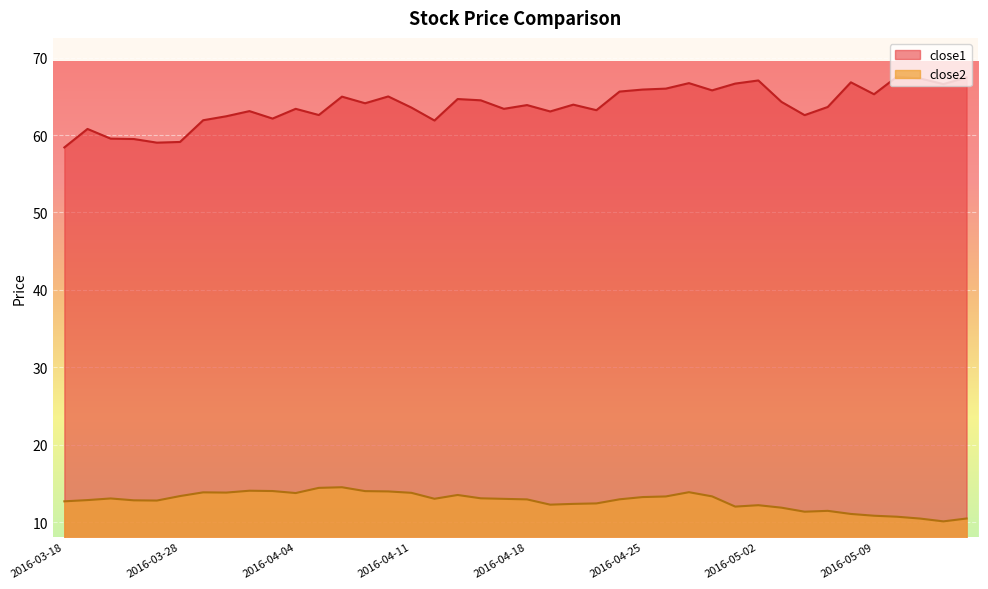

Reading right to left, transcribe all the data shown in this chart.

close1: 67.4	66.6	67.3	67.5	65.3	66.8	63.6	62.6	64.3	67.0	66.6	65.8	66.7	66.0	65.9	65.6	63.2	63.9	63.0	63.9	63.4	64.5	64.7	61.9	63.5	65.0	64.1	65.0	62.6	63.4	62.1	63.1	62.4	61.9	59.1	59.0	59.5	59.5	60.8	58.4
close2: 10.5	10.1	10.4	10.7	10.8	11.0	11.4	11.3	11.9	12.2	12.0	13.3	13.9	13.3	13.2	12.9	12.4	12.3	12.2	12.9	13.0	13.1	13.5	13.0	13.8	14.0	14.0	14.5	14.4	13.7	14.0	14.0	13.8	13.8	13.4	12.8	12.8	13.0	12.8	12.7